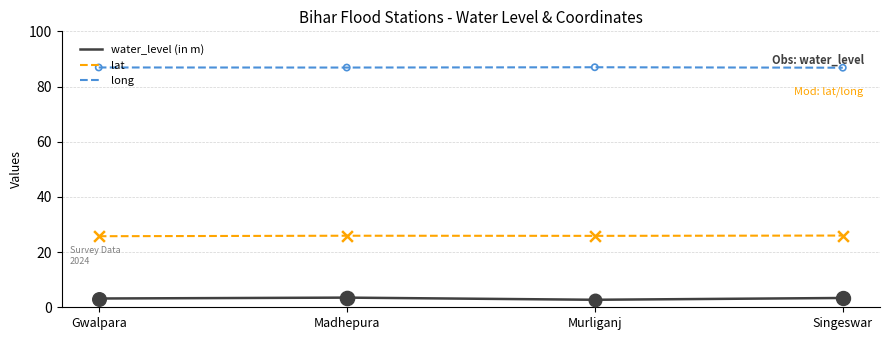

At how many categories does at least one series exceed 74?

4